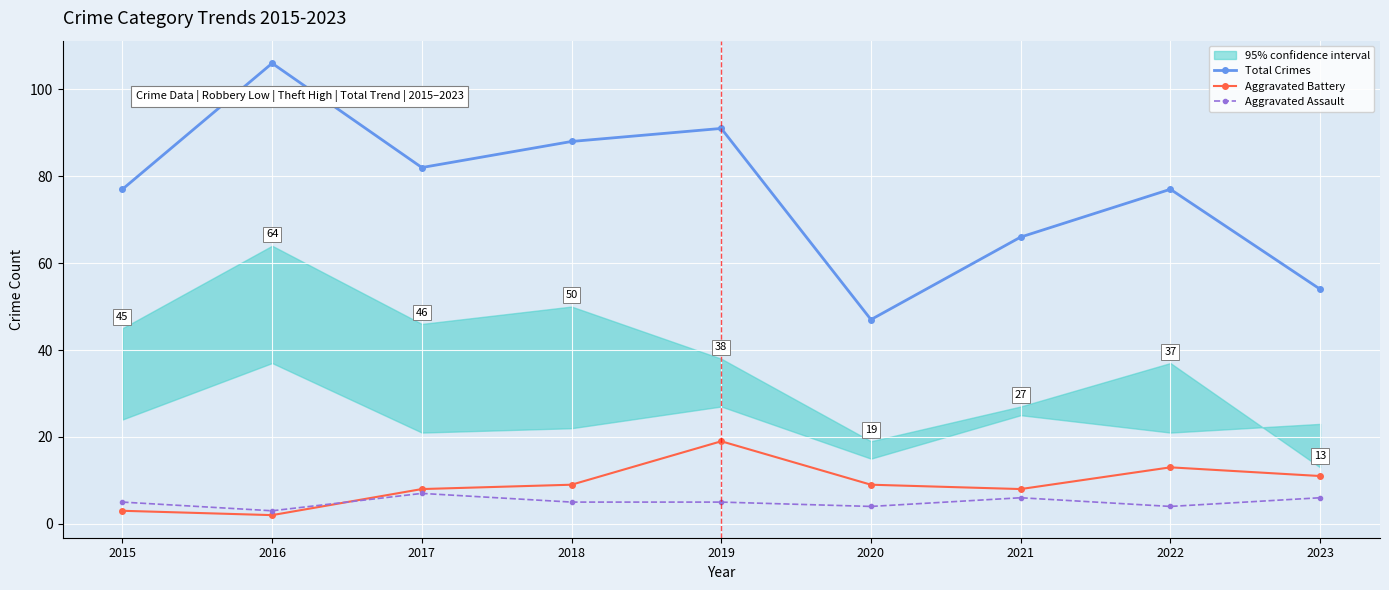

True or false: Aggravated Battery and Aggravated Assault intersect in this chart.

True